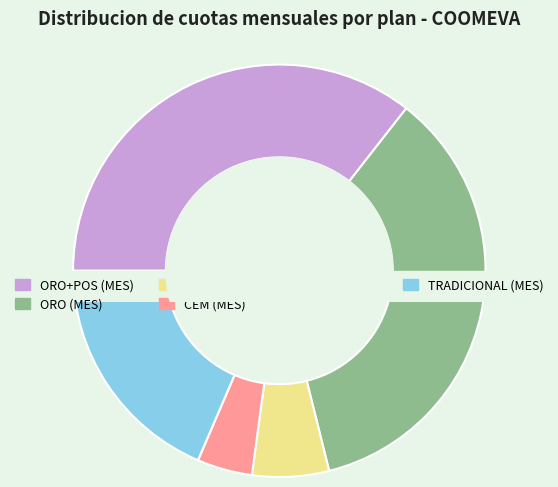

Which category has the biggest portion of the pie?

ORO+POS (MES)